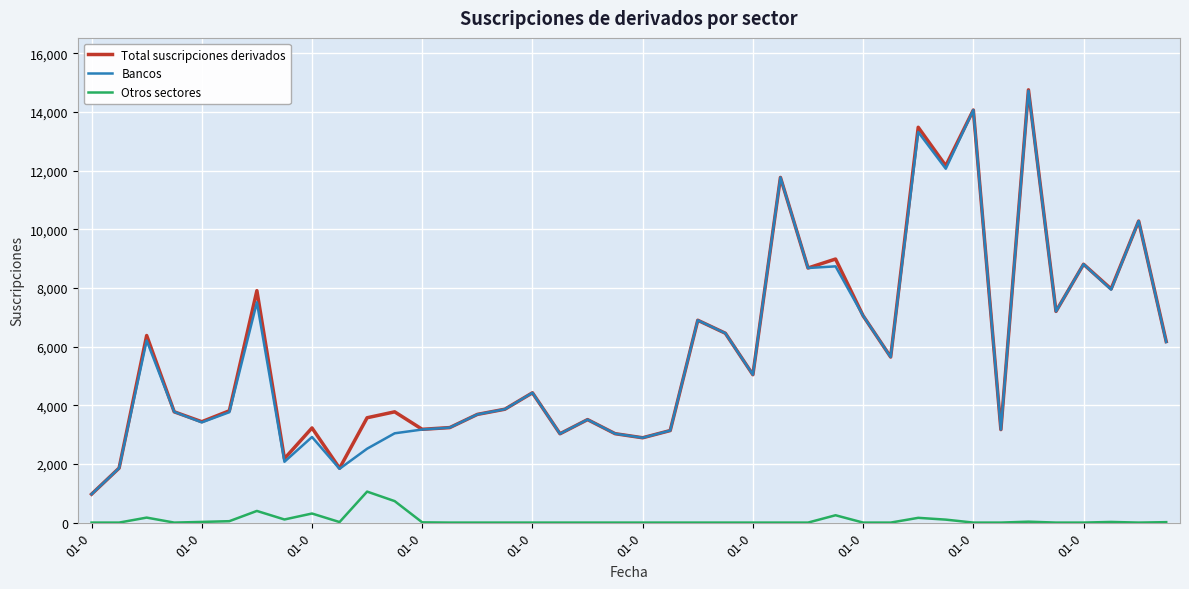

True or false: Total suscripciones derivados and Otros sectores cross at least once.

False